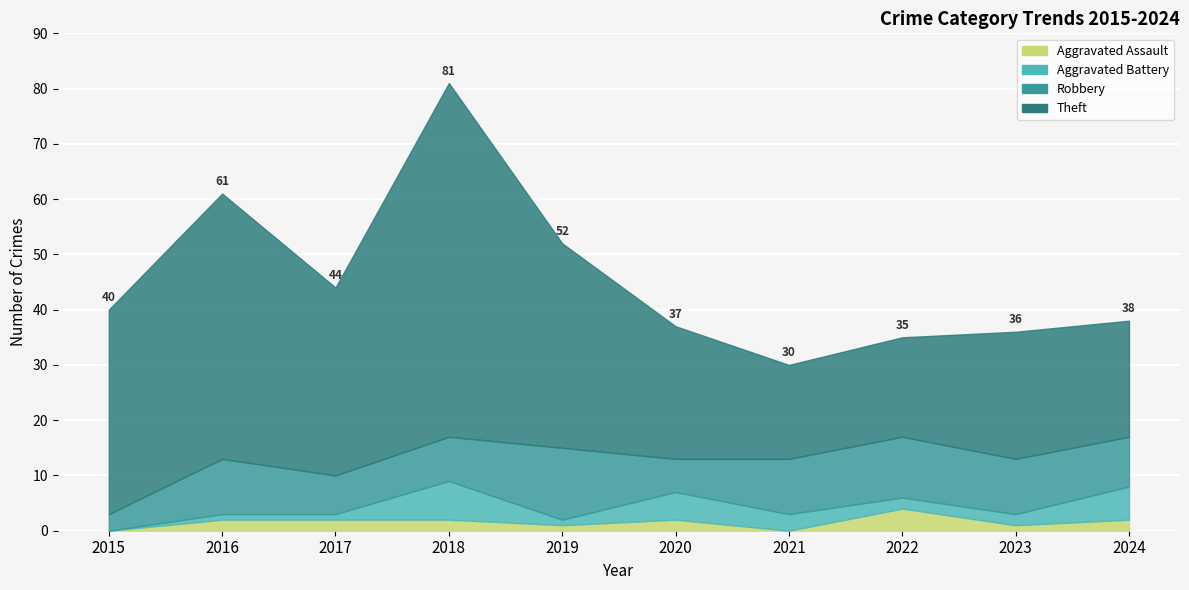

At which label is Aggravated Assault closest to 2?

2016